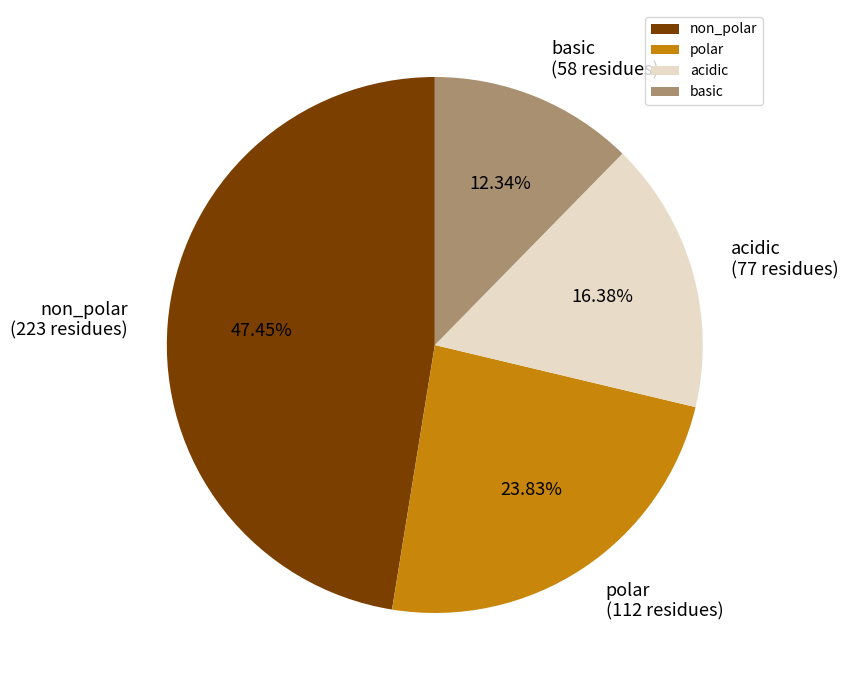

To the nearest percent, what percentage of the pie is non_polar?

47%